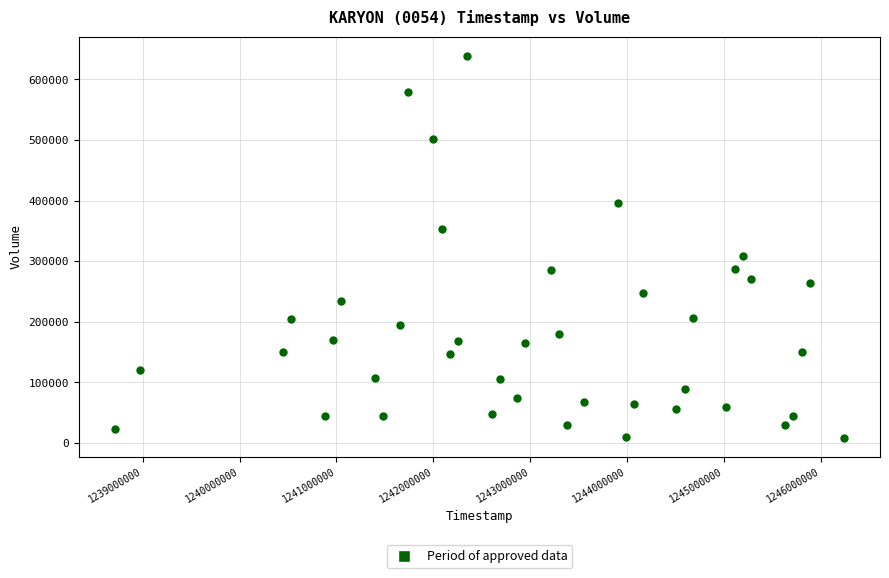

What is the range of X values (max minus min)?

7516800